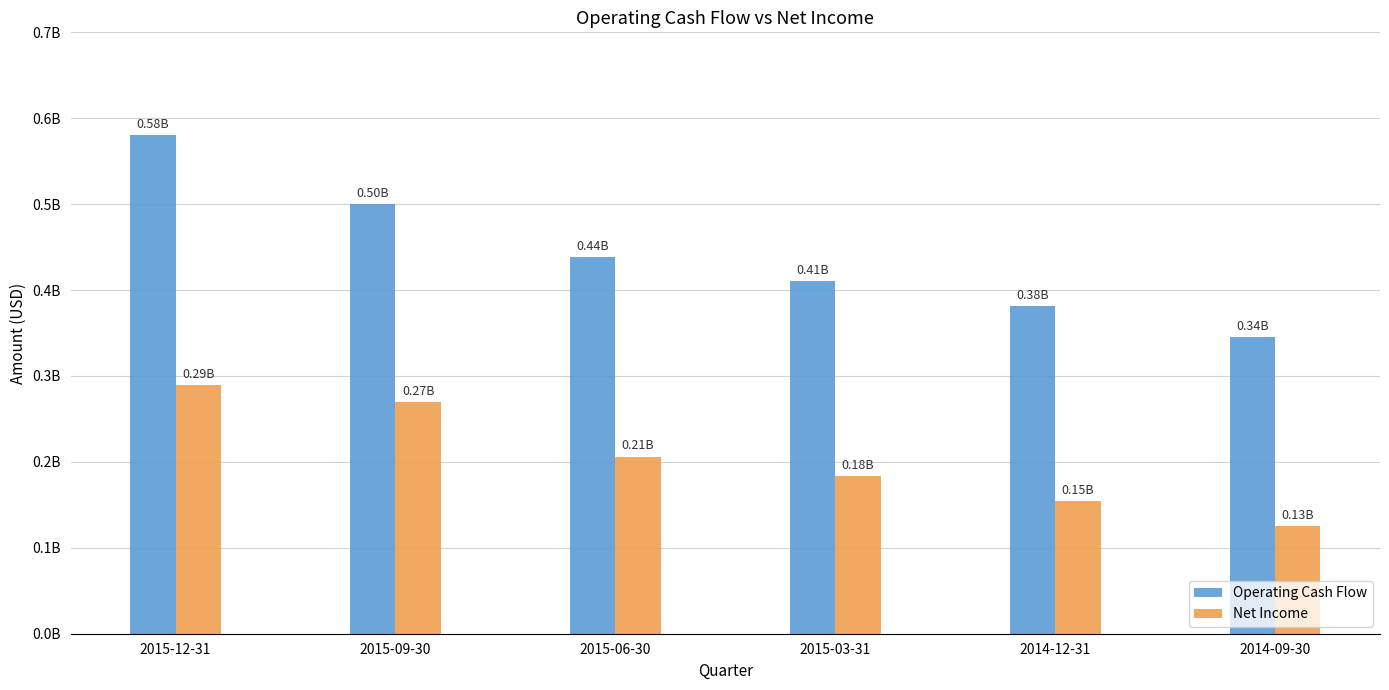

At which label does Net Income first exceed 205960000?

2015-12-31